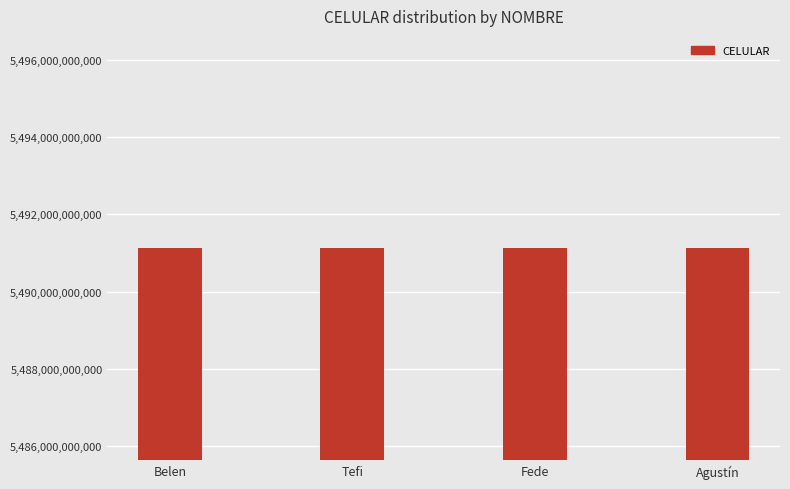

What is the label of the 2nd bar from the right?

Fede